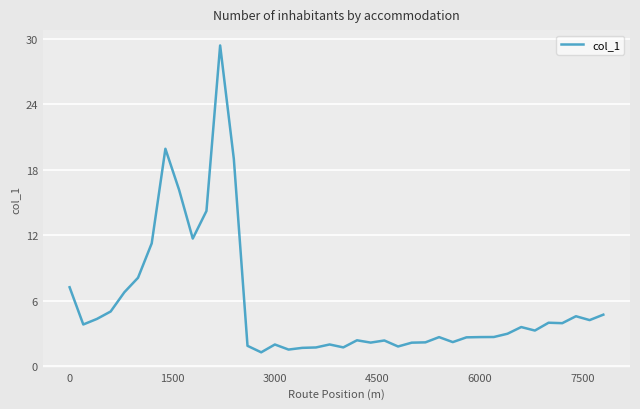

What is the difference between the second highest and minimum values?

18.7